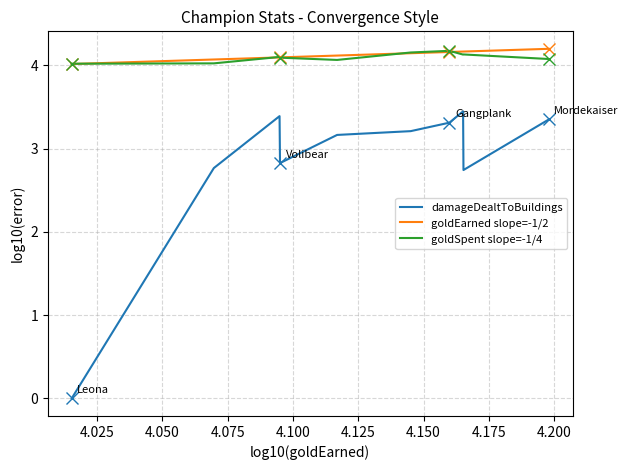

True or false: goldSpent slope=-1/4 and damageDealtToBuildings cross at least once.

False